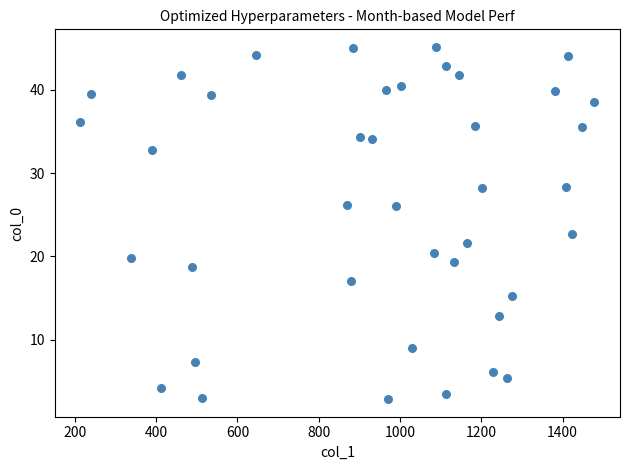

What is the range of Y values (max minus min)?

42.2